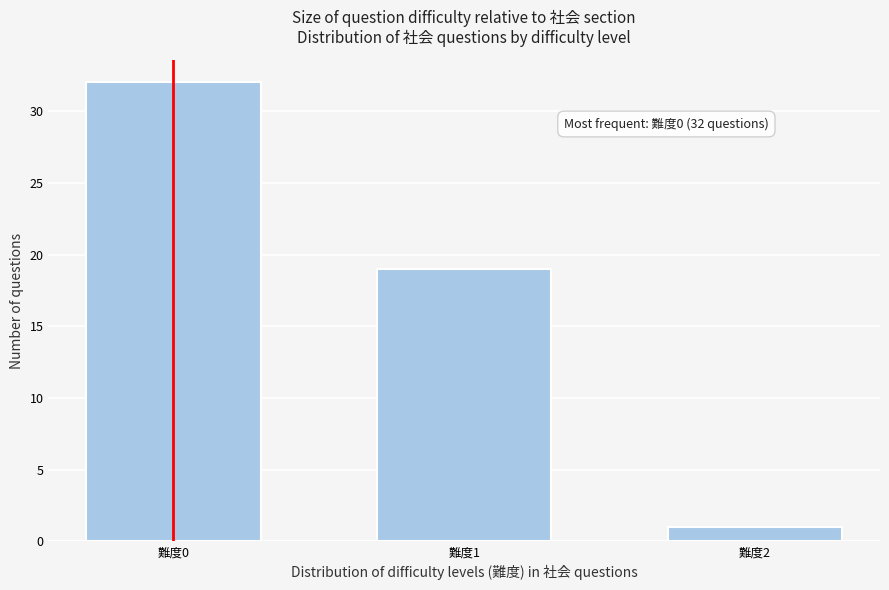

Reading left to right, what are all the values shown in this chart?

32	19	1